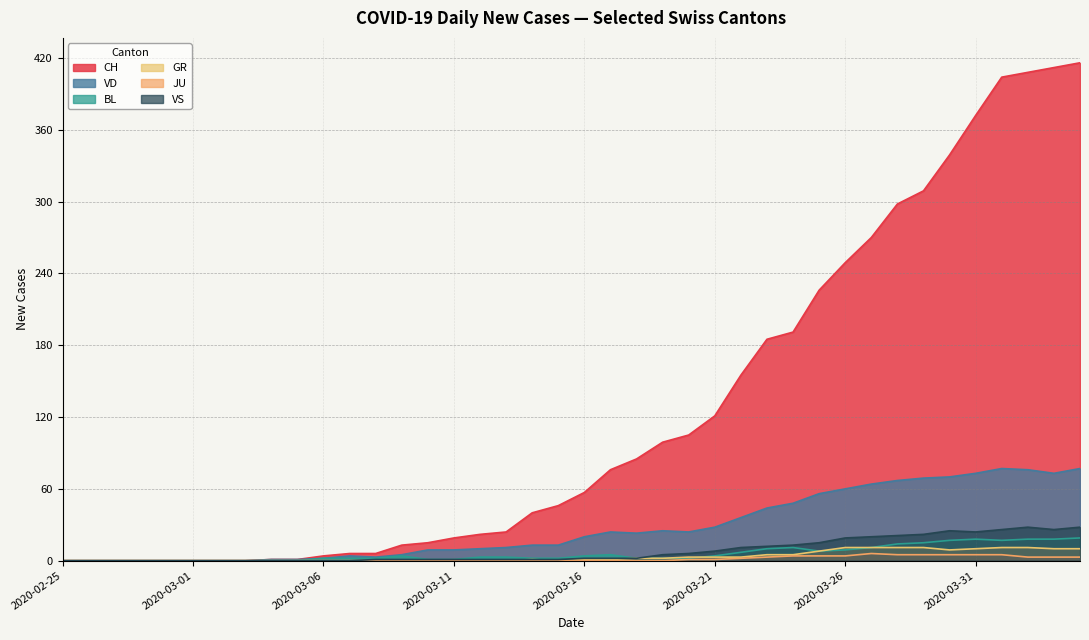

Which series has the largest total across all categories?

CH